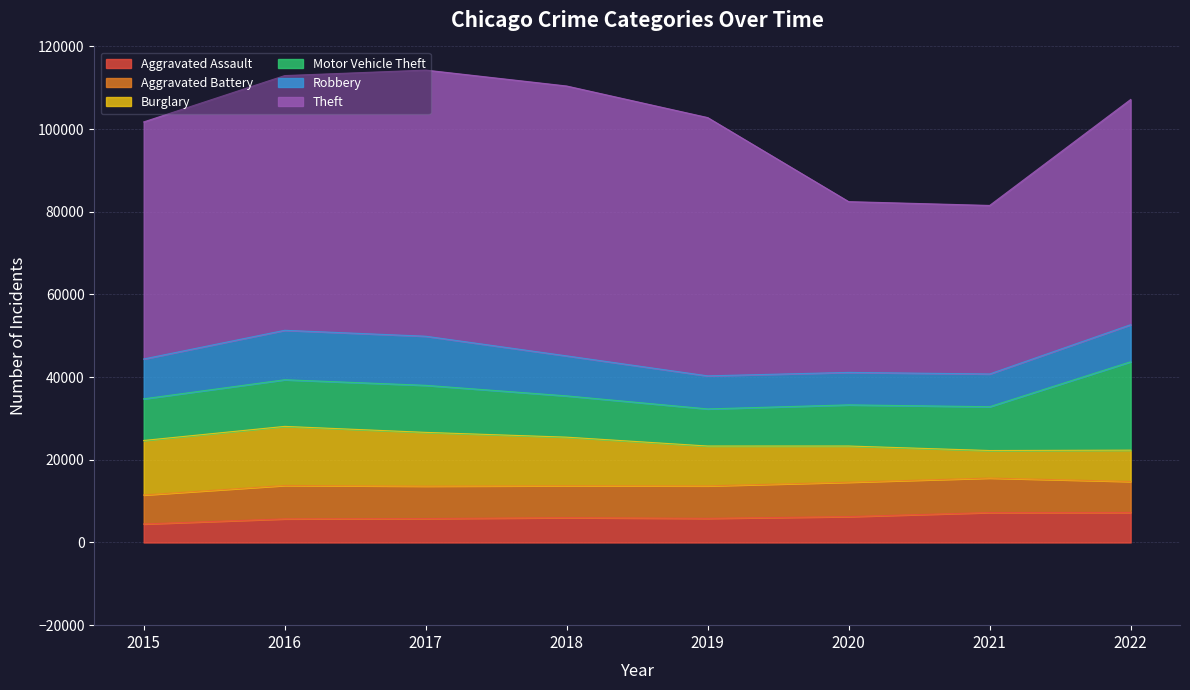

Is the value of Burglary at 2018 greater than the value of Aggravated Battery at 2018?

Yes